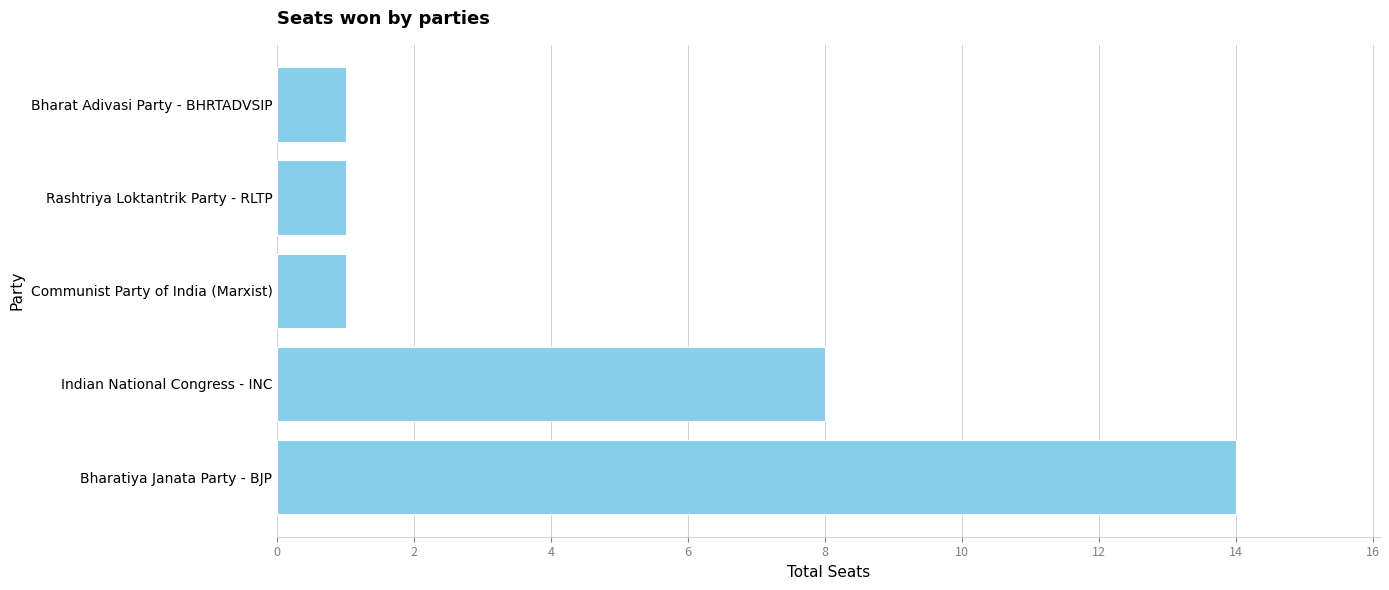

At which label is the value closest to 7?

Indian National Congress - INC